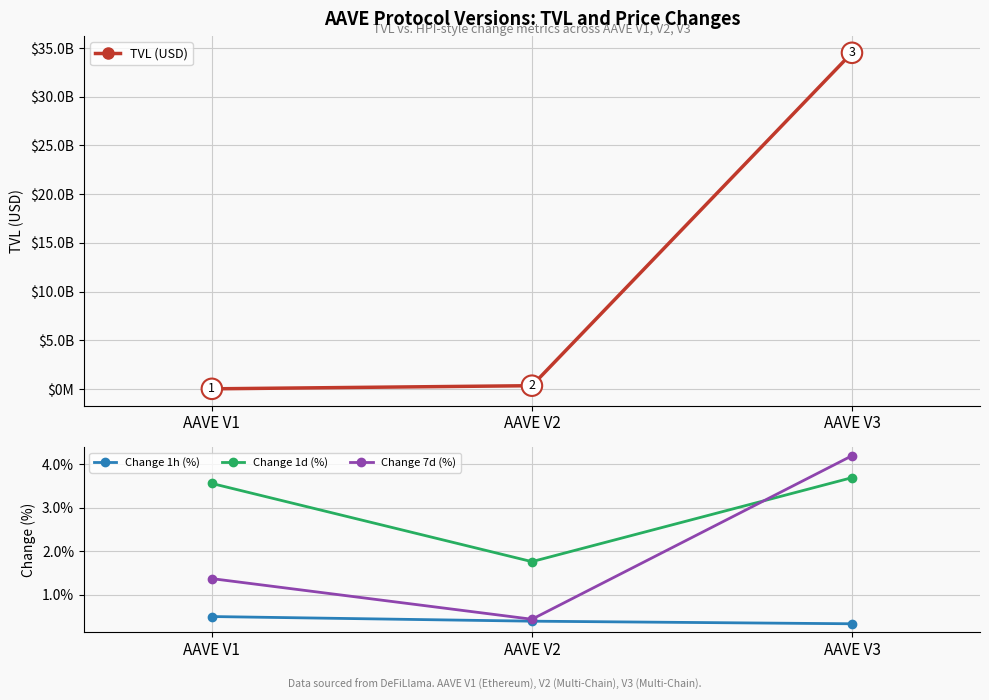

What are all the series names shown in the legend?

TVL (USD), Change 1h (%), Change 1d (%), Change 7d (%)